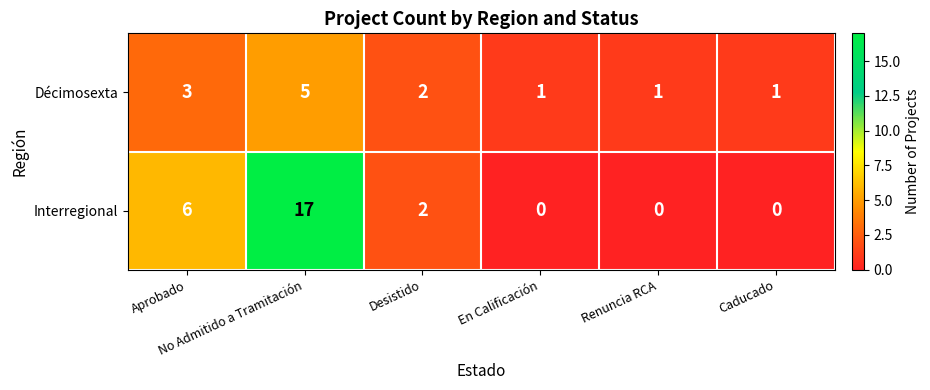

Count the Décimosexta values in the range 1 to 3.

5